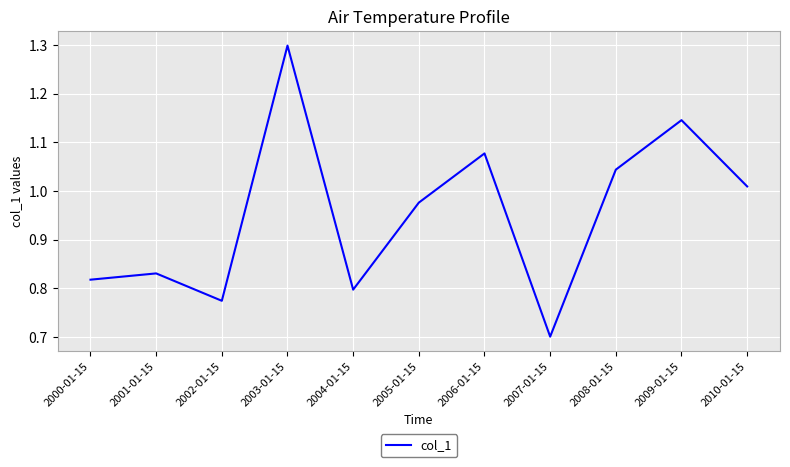

What is the sum of all values?

10.5